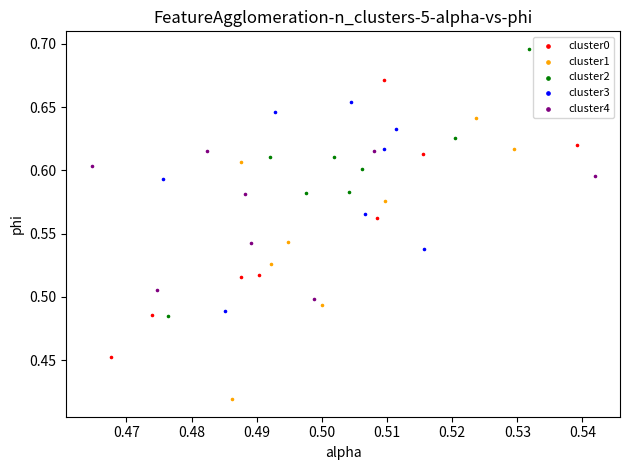

Which series reaches the minimum Y coordinate?

cluster1